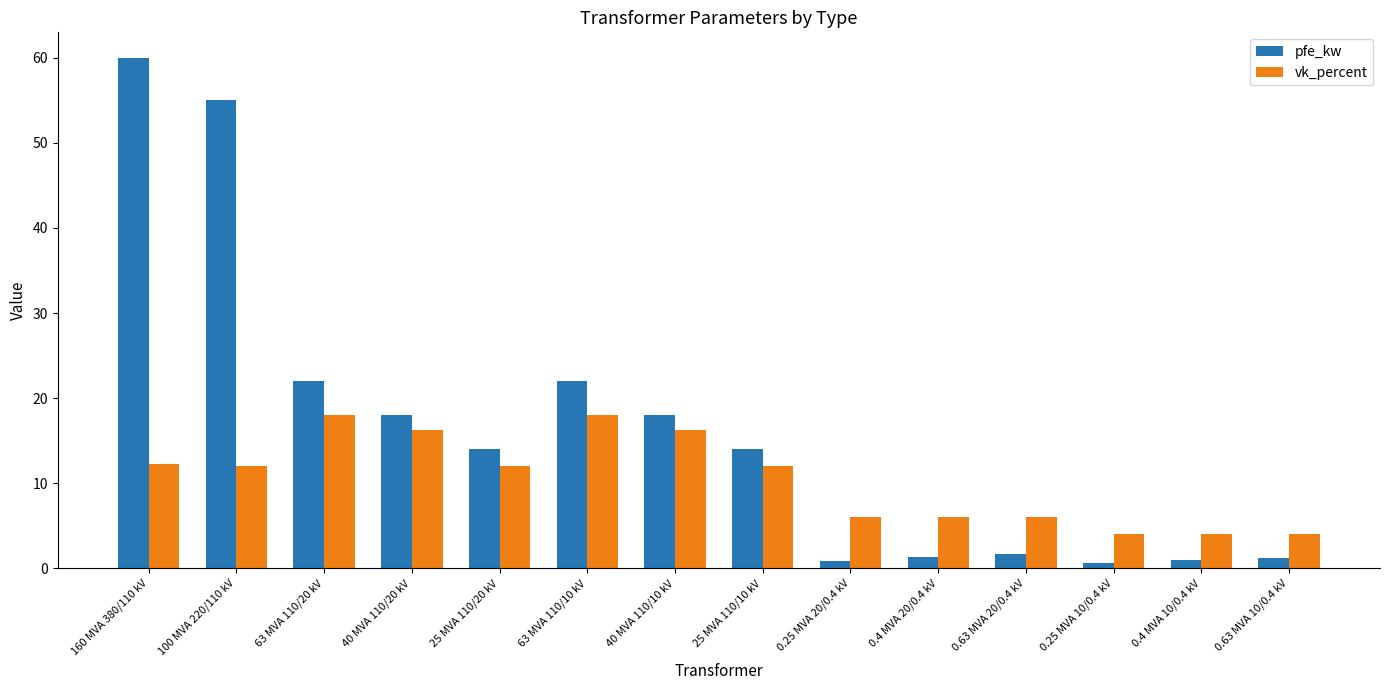

At which label does vk_percent first exceed 12?

160 MVA 380/110 kV